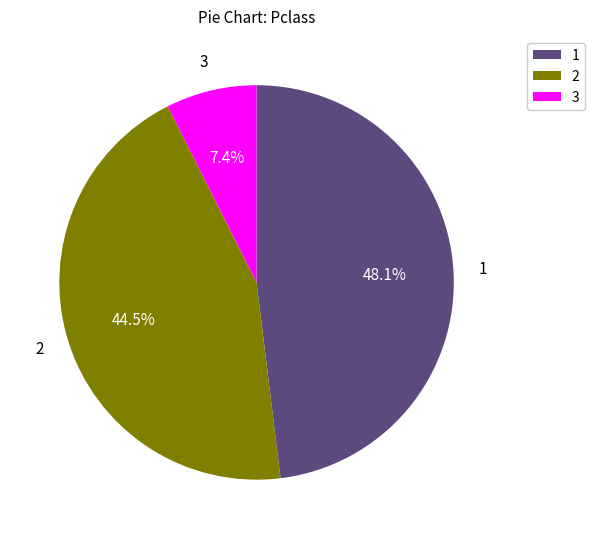

Which slice is the smallest?

3